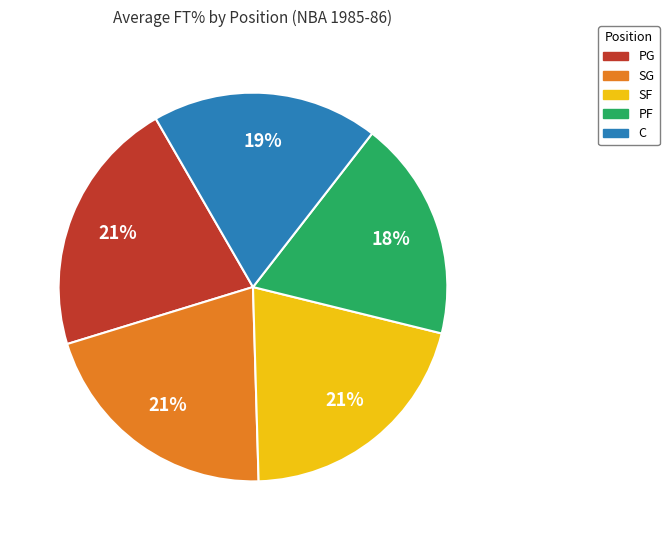

To the nearest percent, what is the difference between the PF and PG slice percentages?

3%